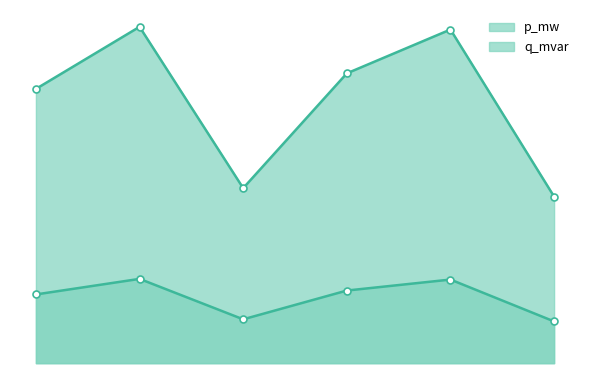

Rank the series by their maximum value, from highest to lowest.

p_mw, q_mvar